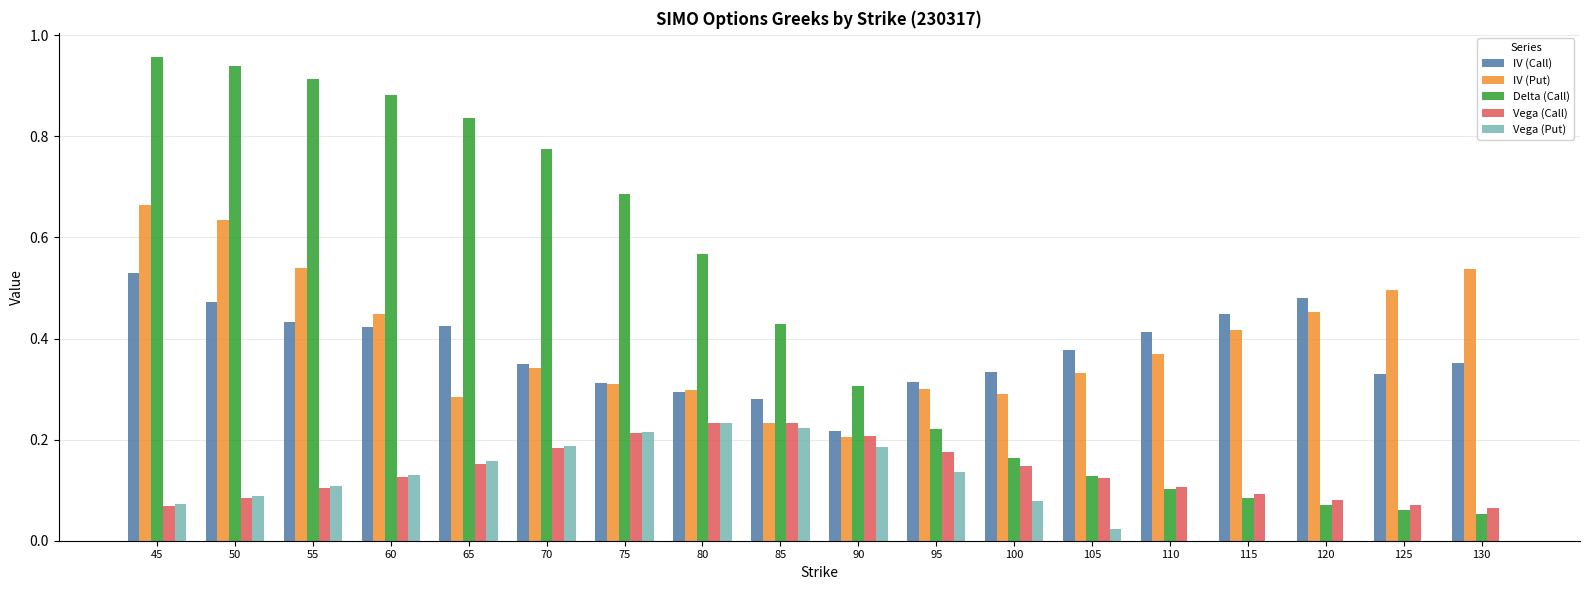

Which category has the highest value in the IV (Call) series?

45